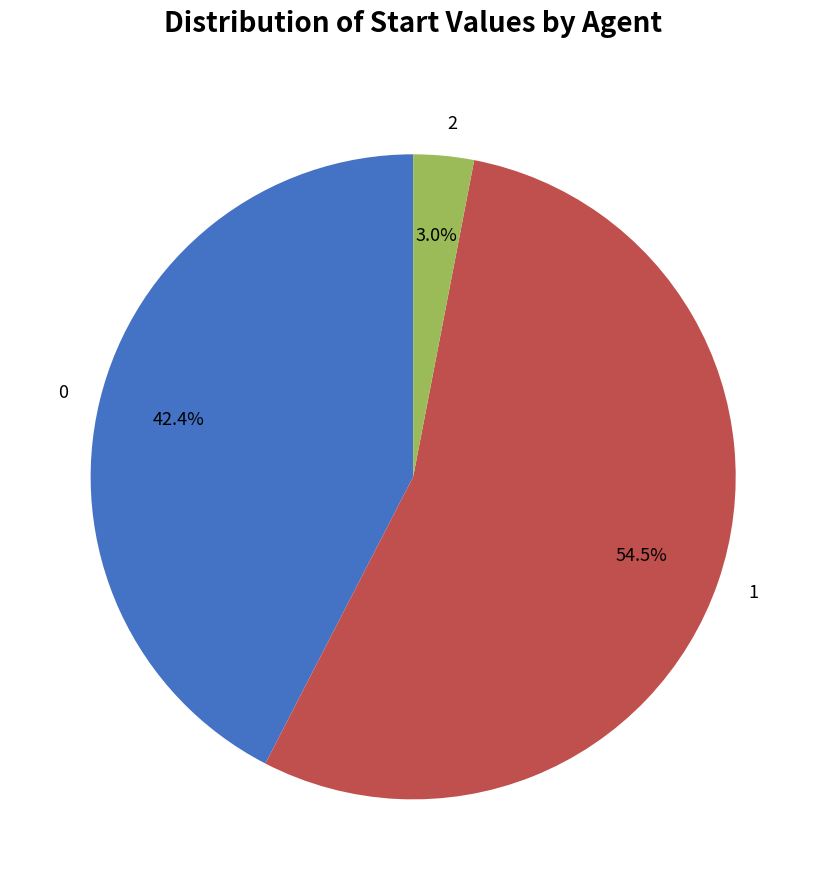

What portion of the pie excludes 0?

57.6%